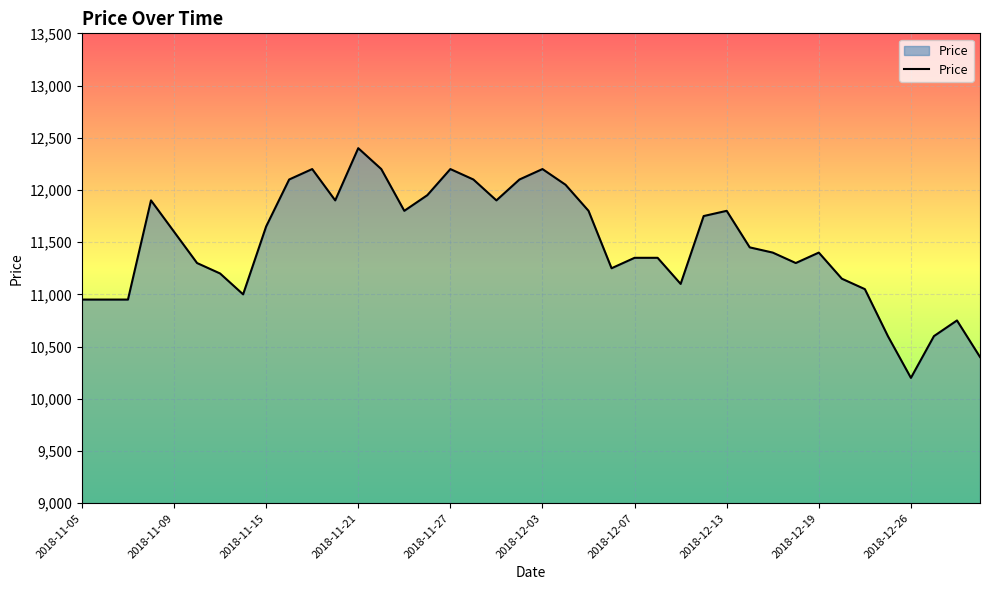

What is the minimum value shown in the chart?

10200